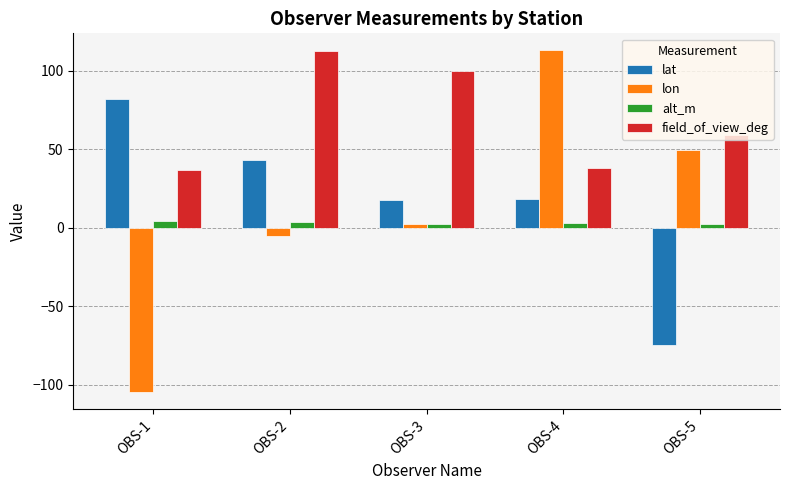

How many data points in lat are less than 18?

2